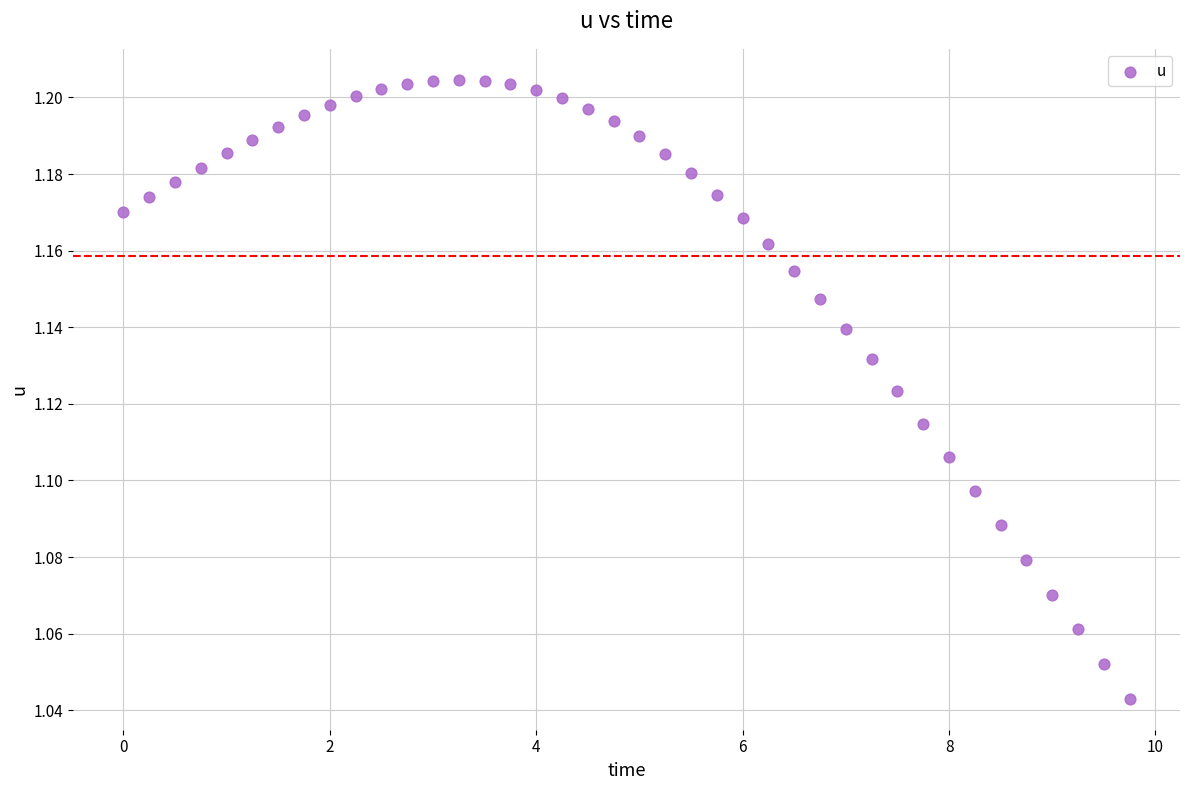

What is the range of X values (max minus min)?

9.8